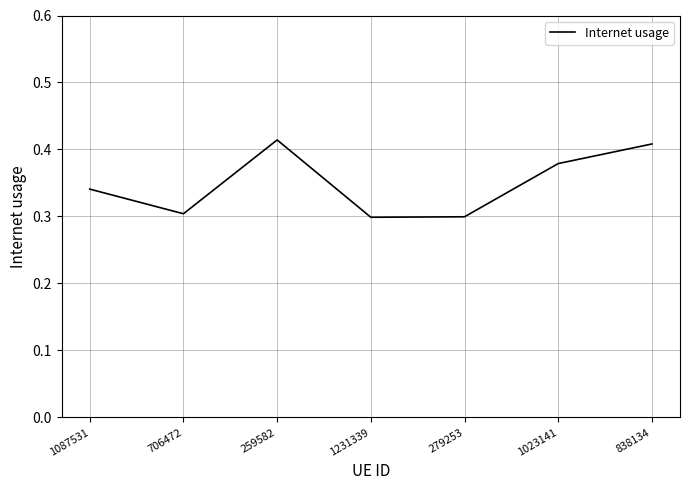

True or false: the data shows 0.3 at 1231339.

True